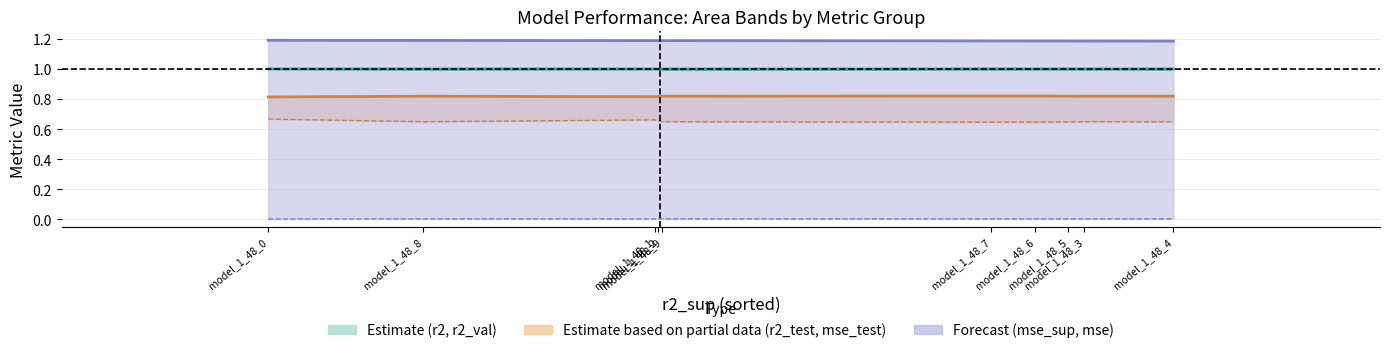

Where is mse_test nearest to the value 0?

model_1_48_7